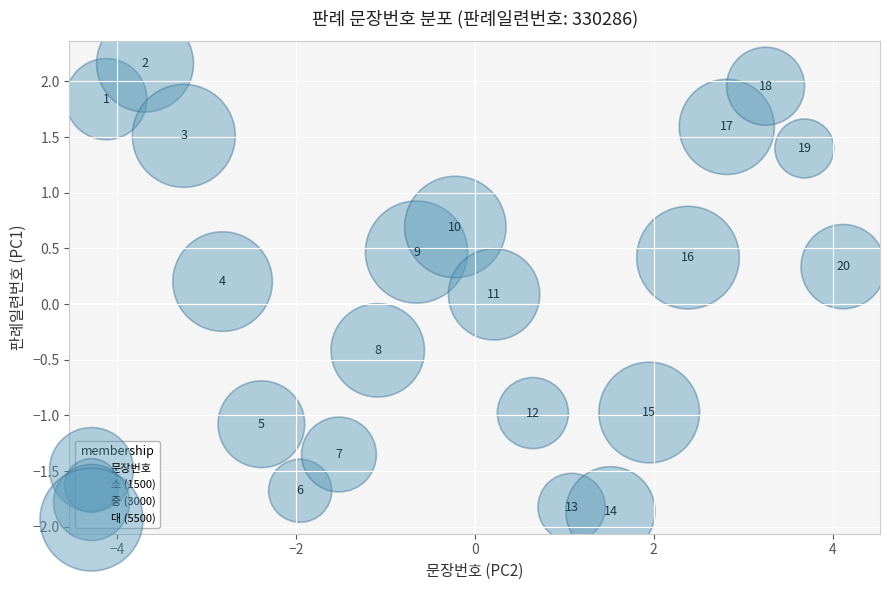

What is the range of Y values (max minus min)?

4.0